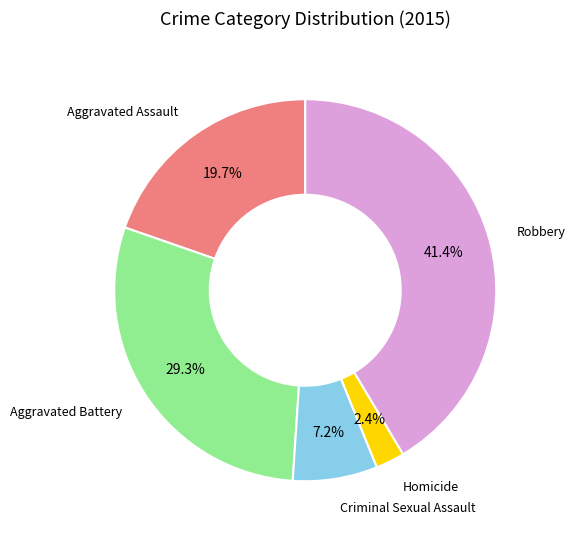

To the nearest percent, what is the difference between the Aggravated Battery and Criminal Sexual Assault slice percentages?

22%